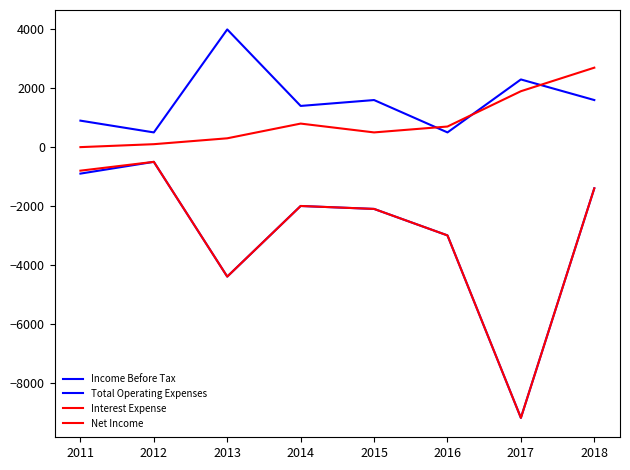

Does the chart display data point markers on the line(s)?

No